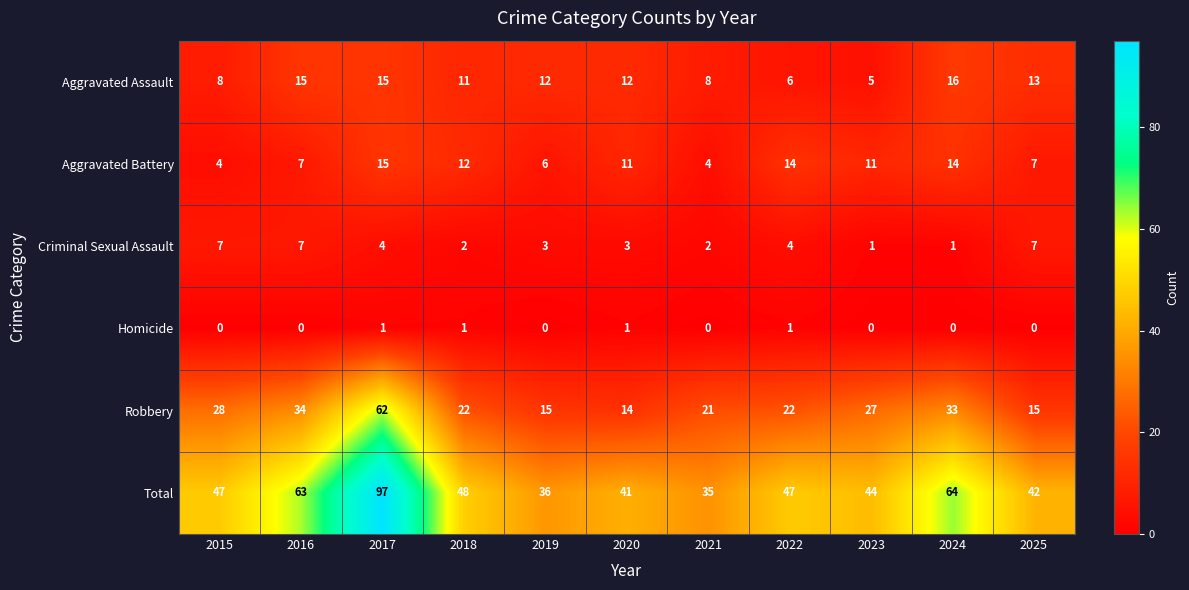

At how many categories does at least one series exceed 16?

11